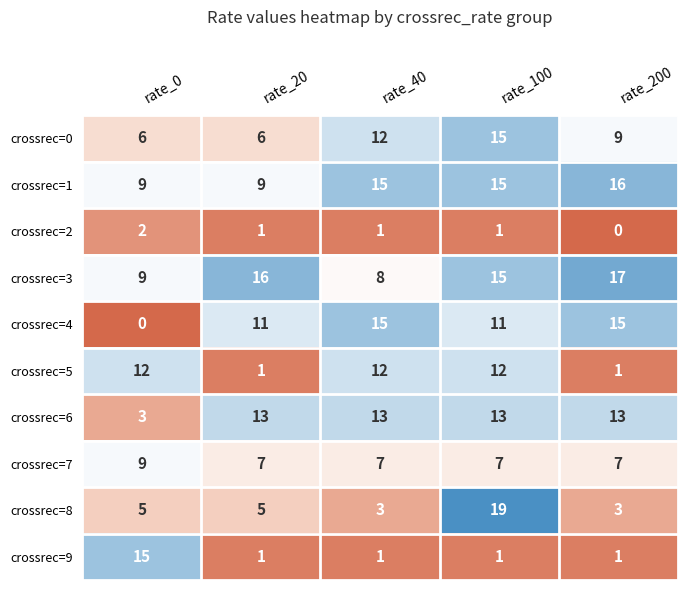

What is the minimum value for crossrec=6?

3